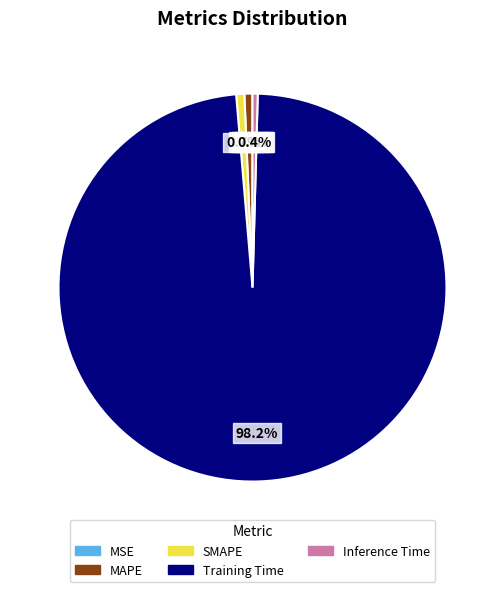

Which has a higher value, Training Time or SMAPE?

Training Time